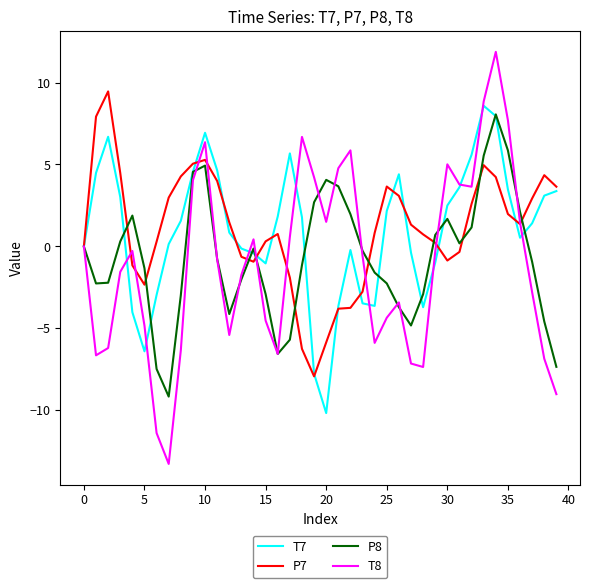

Which series has the largest range (max minus min)?

T8